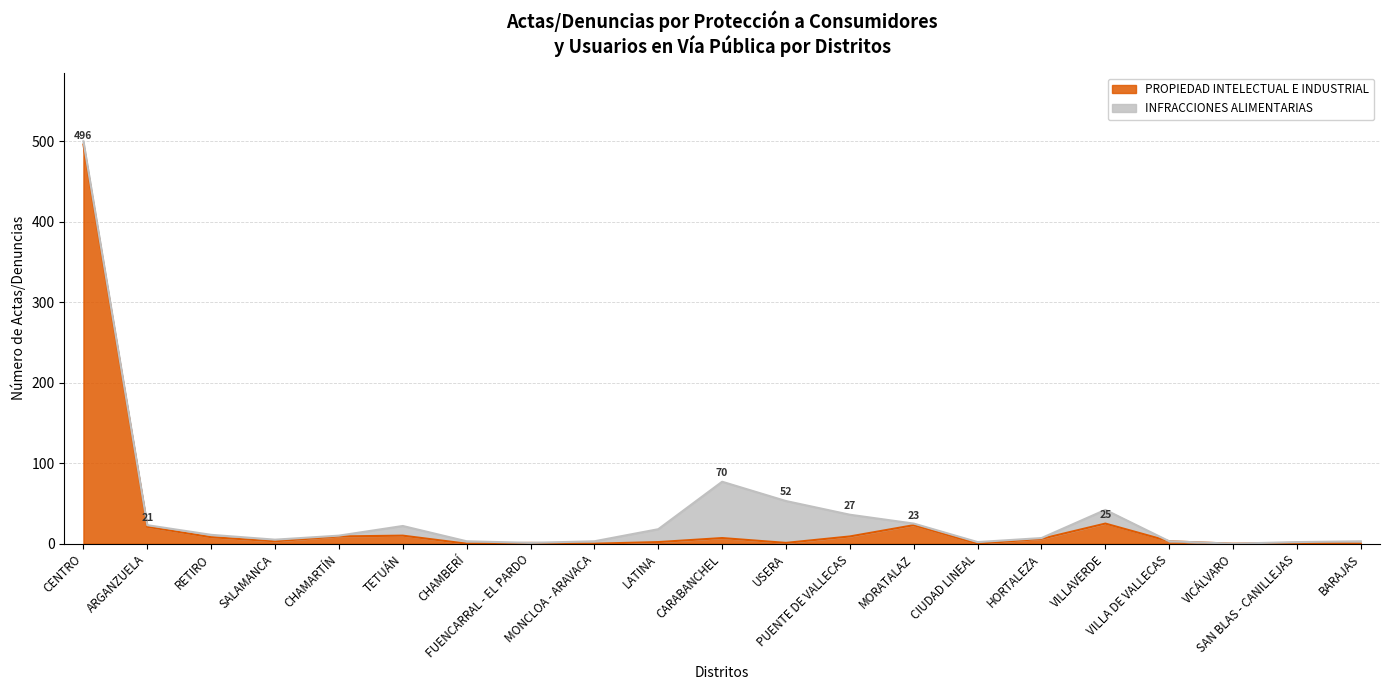

How many points are higher than both their immediate neighbors (excluding endpoints)?

6